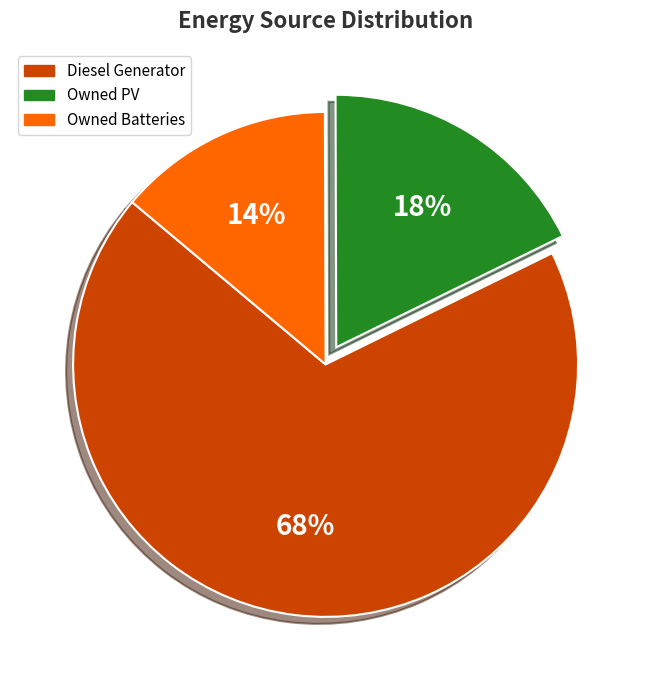

The Owned Batteries slice represents 5% of the pie. True or false?

False